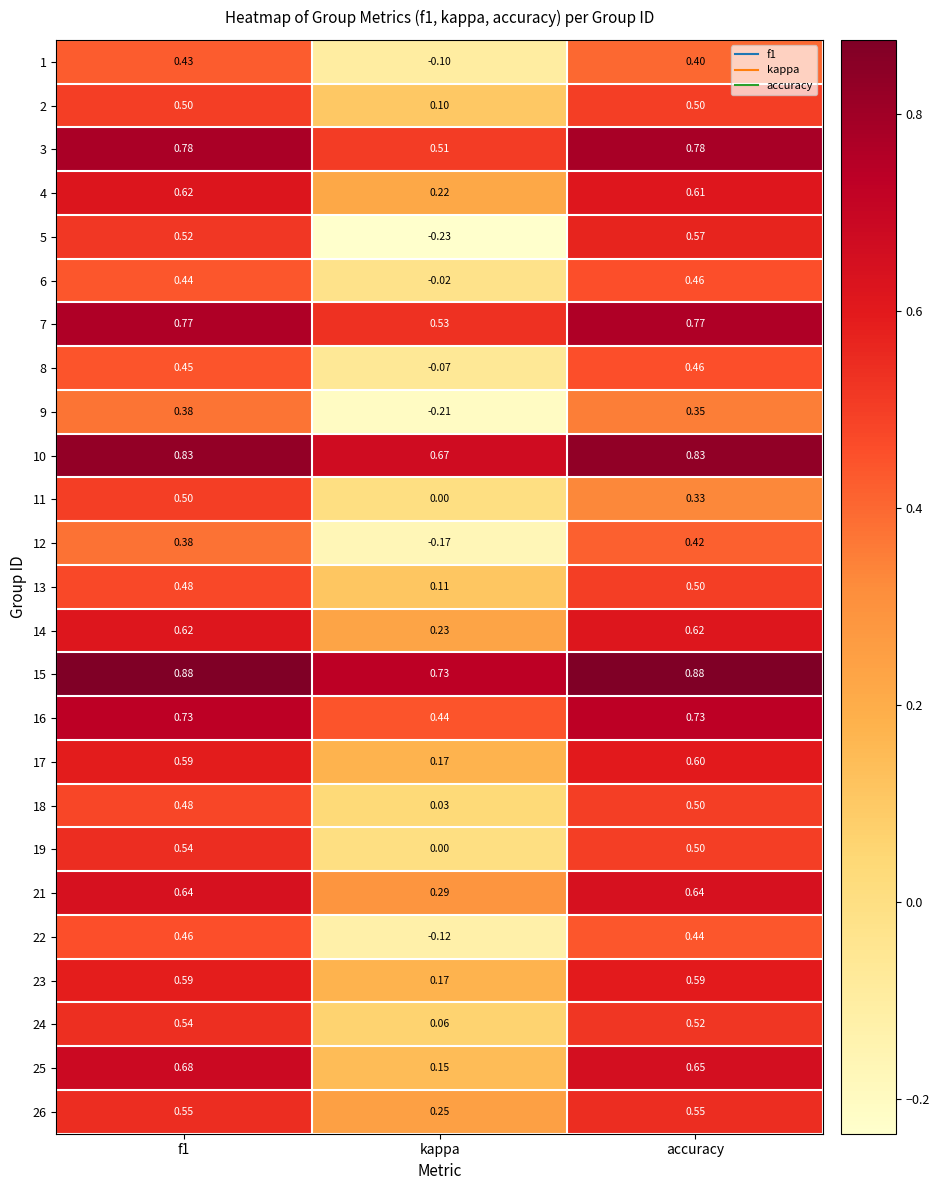

Is the value of 14 at kappa greater than the value of 18 at kappa?

Yes